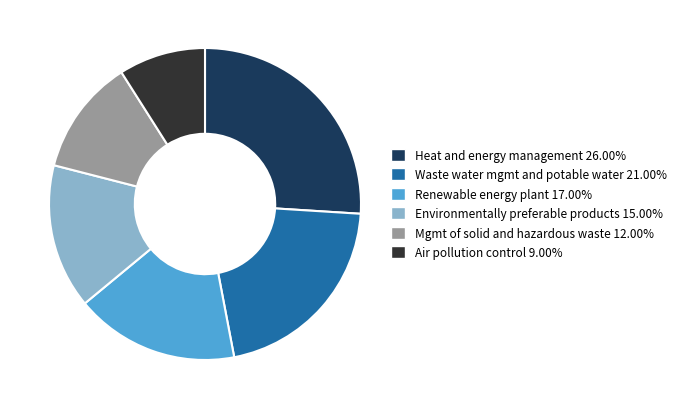

Is there any slice that represents more than half of the pie?

No